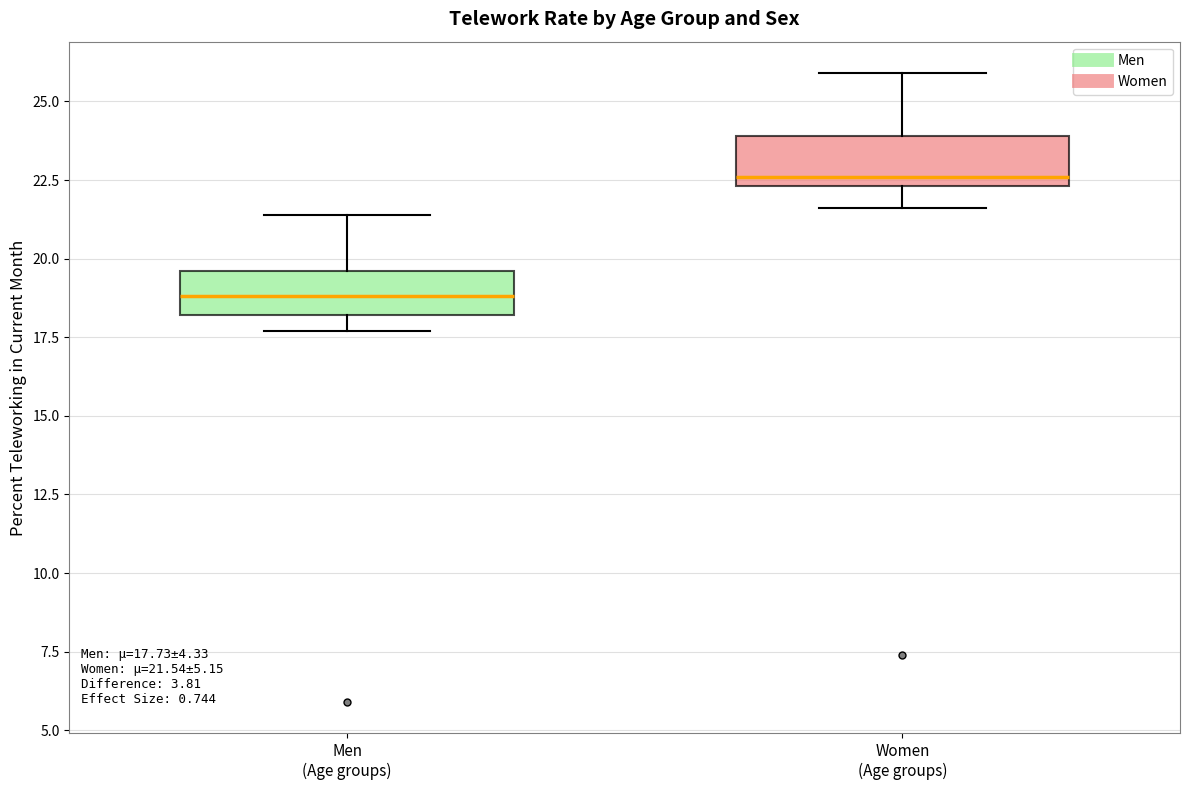

Which box's median line is the lowest?

Men (Age groups)